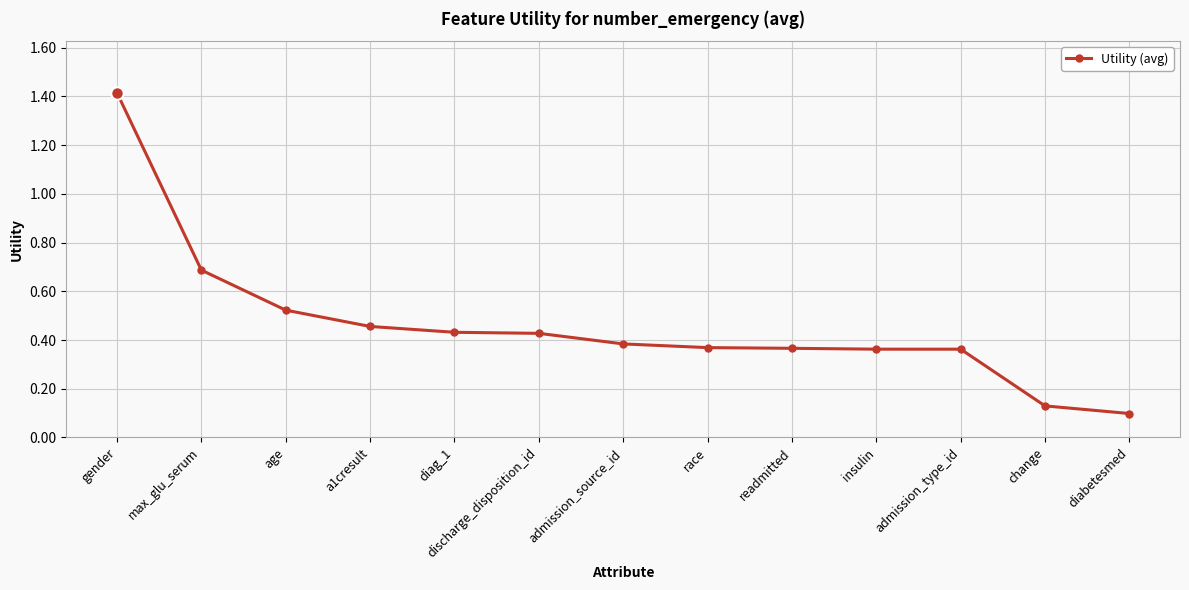

What position from the right is readmitted?

5